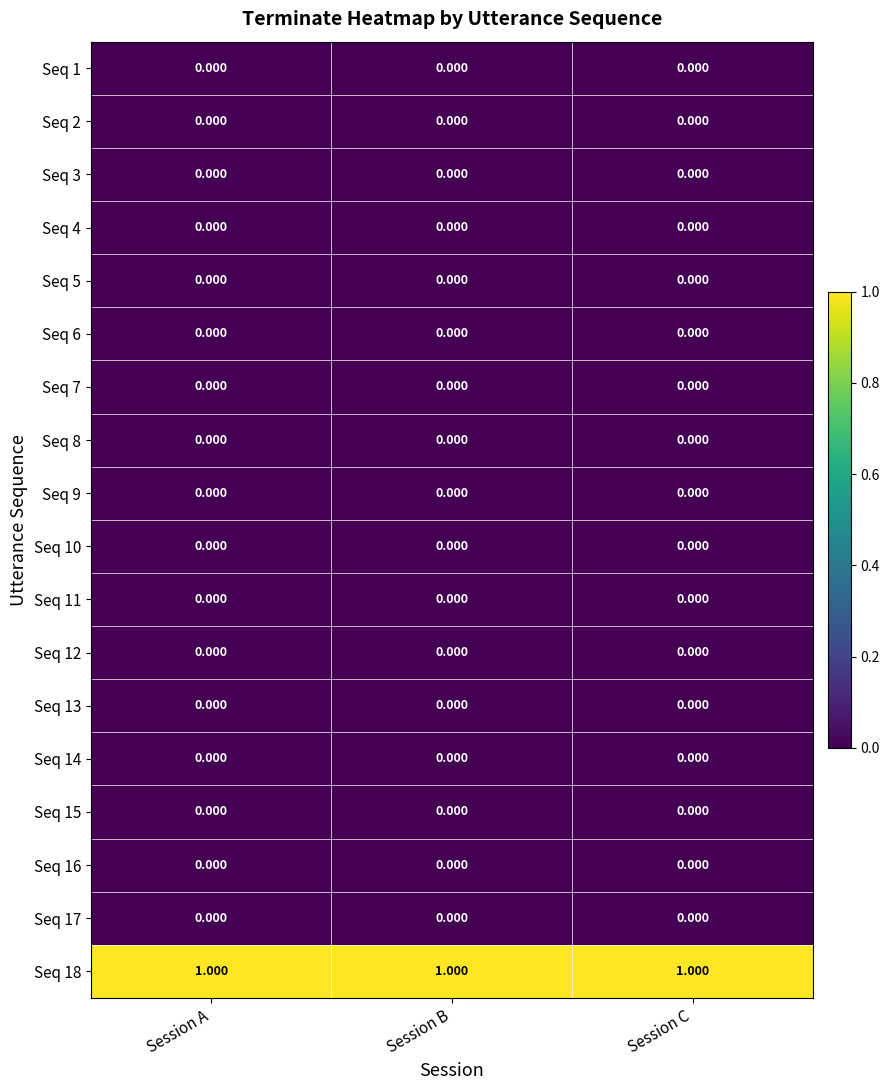

Reading left to right, extract all data points from this chart.

Seq 1: Session A=0	Session B=0	Session C=0
Seq 2: Session A=0	Session B=0	Session C=0
Seq 3: Session A=0	Session B=0	Session C=0
Seq 4: Session A=0	Session B=0	Session C=0
Seq 5: Session A=0	Session B=0	Session C=0
Seq 6: Session A=0	Session B=0	Session C=0
Seq 7: Session A=0	Session B=0	Session C=0
Seq 8: Session A=0	Session B=0	Session C=0
Seq 9: Session A=0	Session B=0	Session C=0
Seq 10: Session A=0	Session B=0	Session C=0
Seq 11: Session A=0	Session B=0	Session C=0
Seq 12: Session A=0	Session B=0	Session C=0
Seq 13: Session A=0	Session B=0	Session C=0
Seq 14: Session A=0	Session B=0	Session C=0
Seq 15: Session A=0	Session B=0	Session C=0
Seq 16: Session A=0	Session B=0	Session C=0
Seq 17: Session A=0	Session B=0	Session C=0
Seq 18: Session A=1	Session B=1	Session C=1